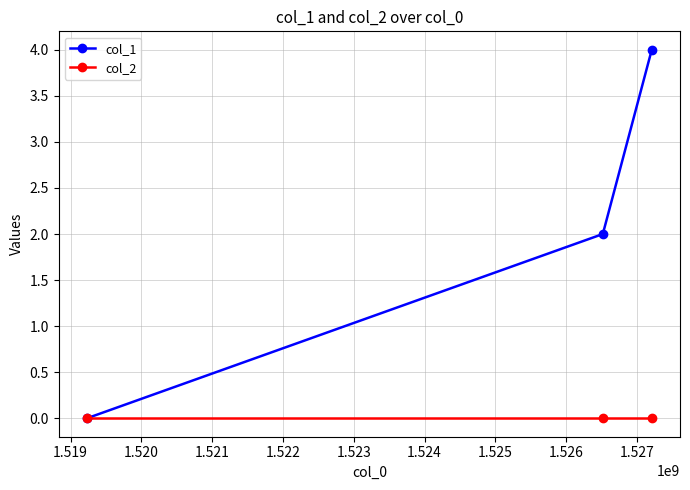

Which series has the largest total across all categories?

col_1